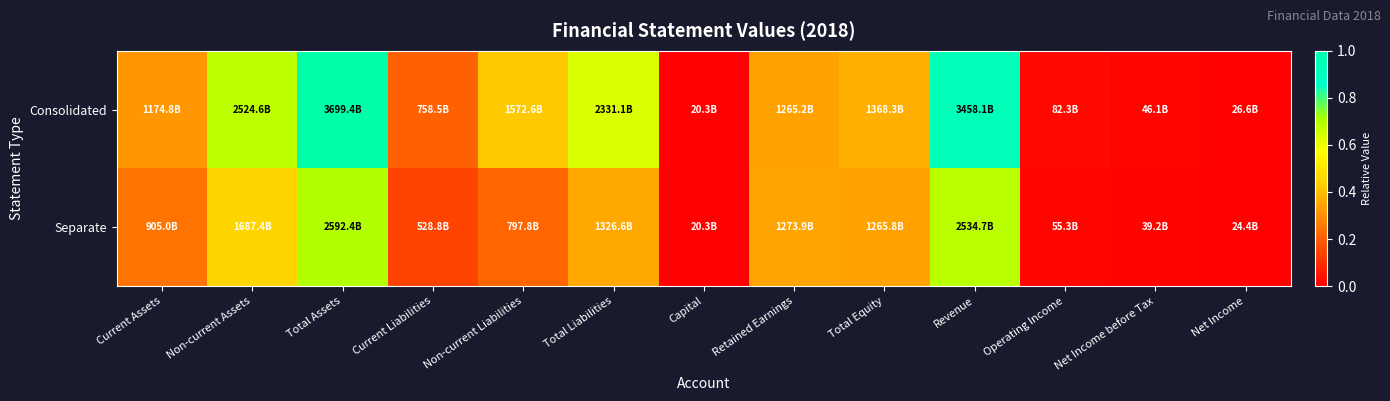

Which label corresponds to the smallest value in the chart?

Capital